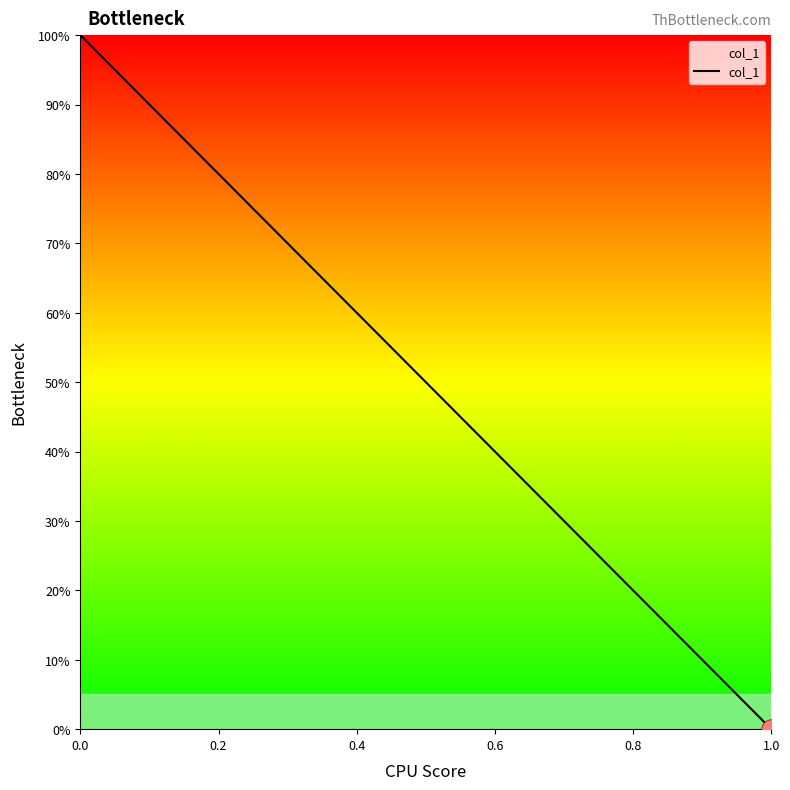

Is it true that the value at 0.0 is 165?

False